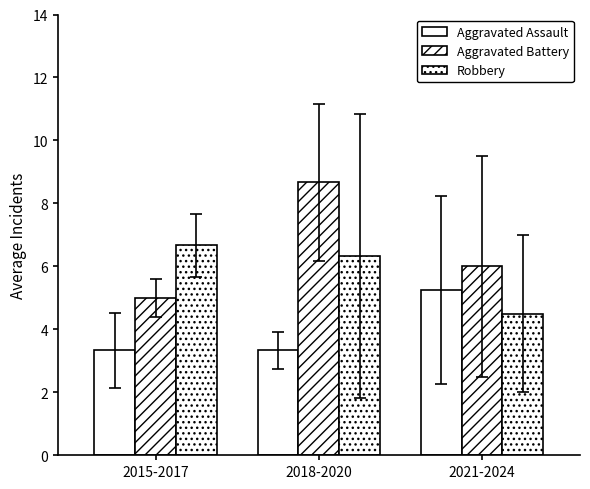

What is the difference between the highest and lowest values at 2018-2020?

5.3